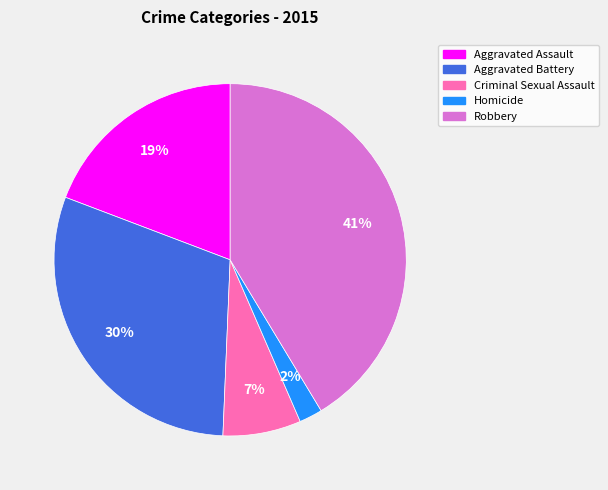

Is there any slice that represents more than half of the pie?

No